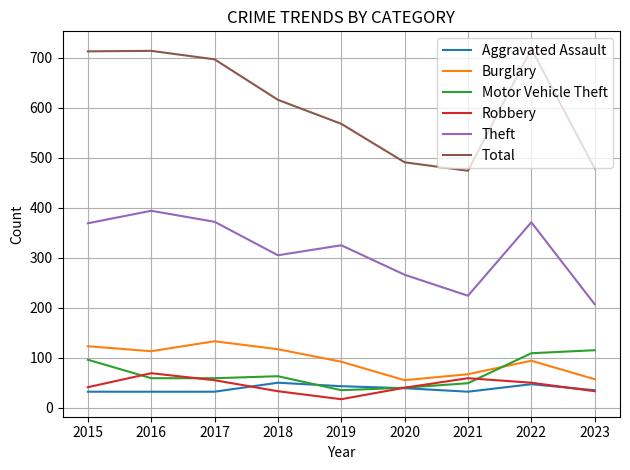

Does the chart have visible grid lines?

Yes